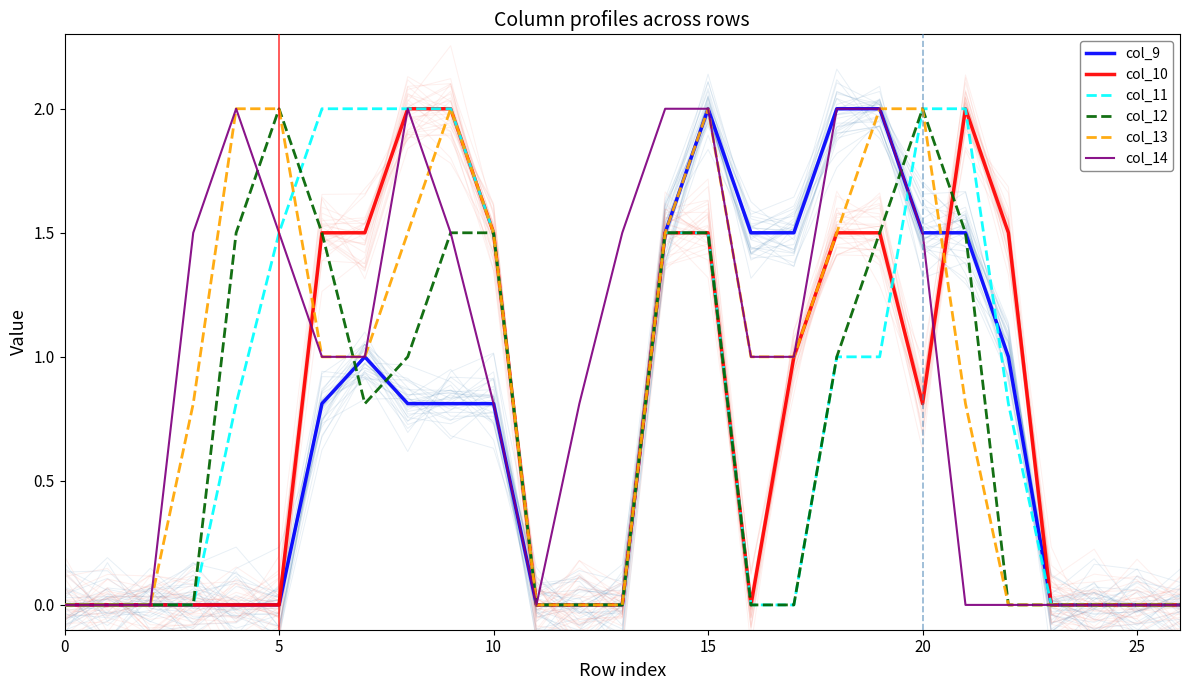

At how many categories does at least one series exceed 1?

18